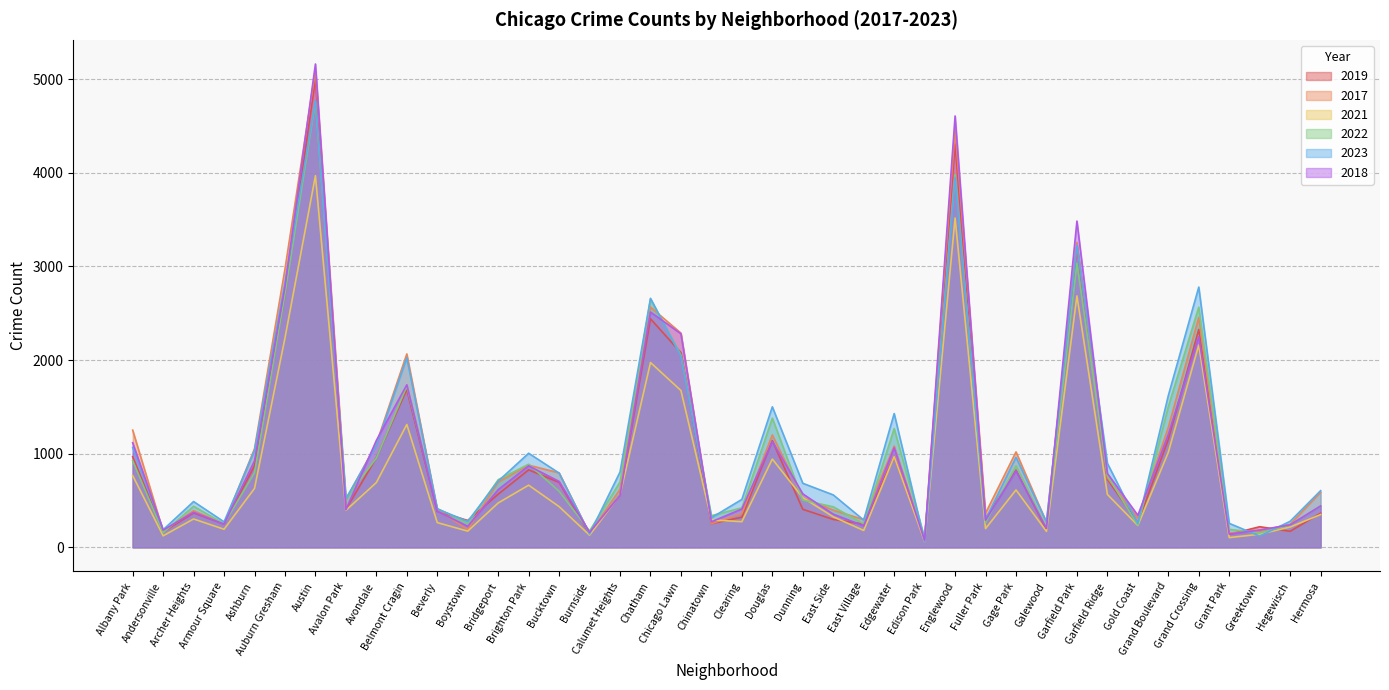

Which series changed the most between Douglas and Garfield Park?

2018